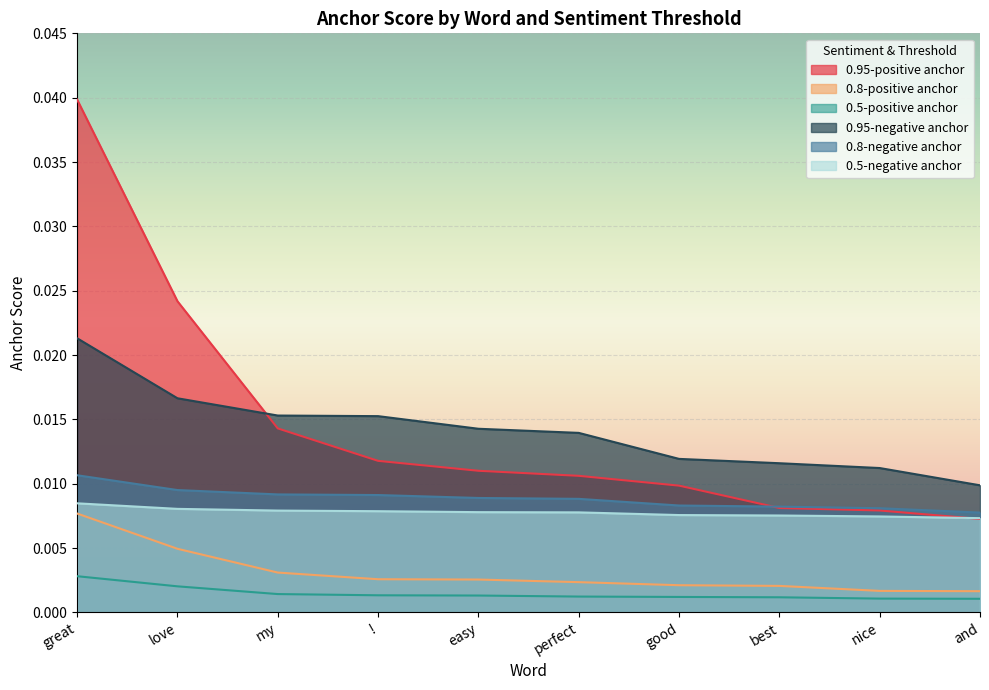

Where is 0.95-negative anchor nearest to the value 0?

and